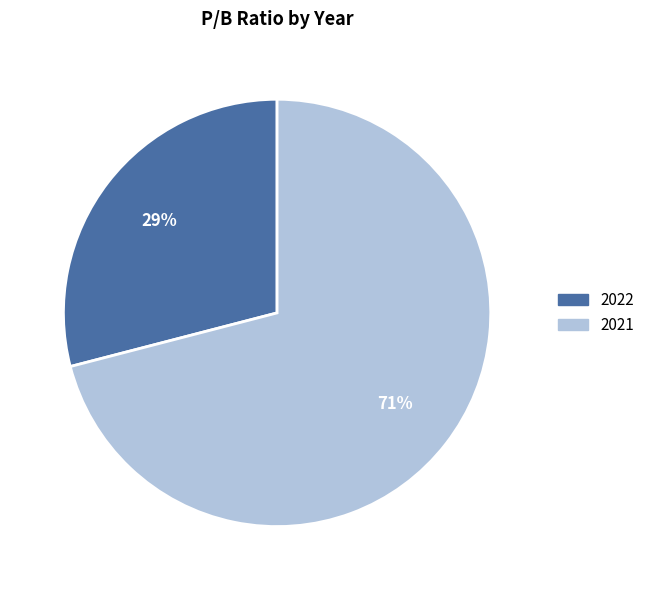

Is it true that 2021 is 84% of the pie?

False